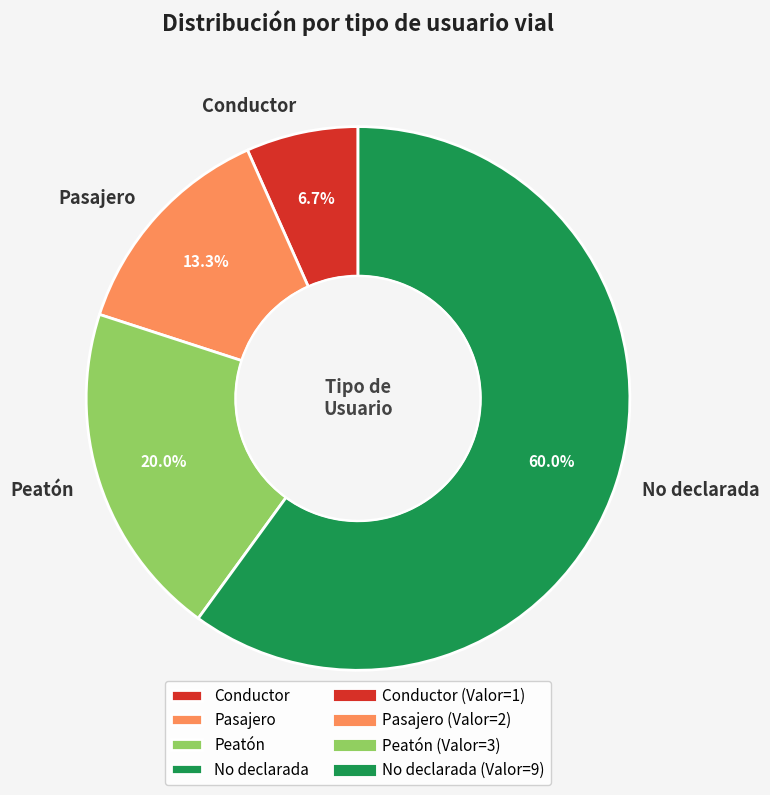

To the nearest percent, what is the difference between the Peatón and No declarada slice percentages?

40%